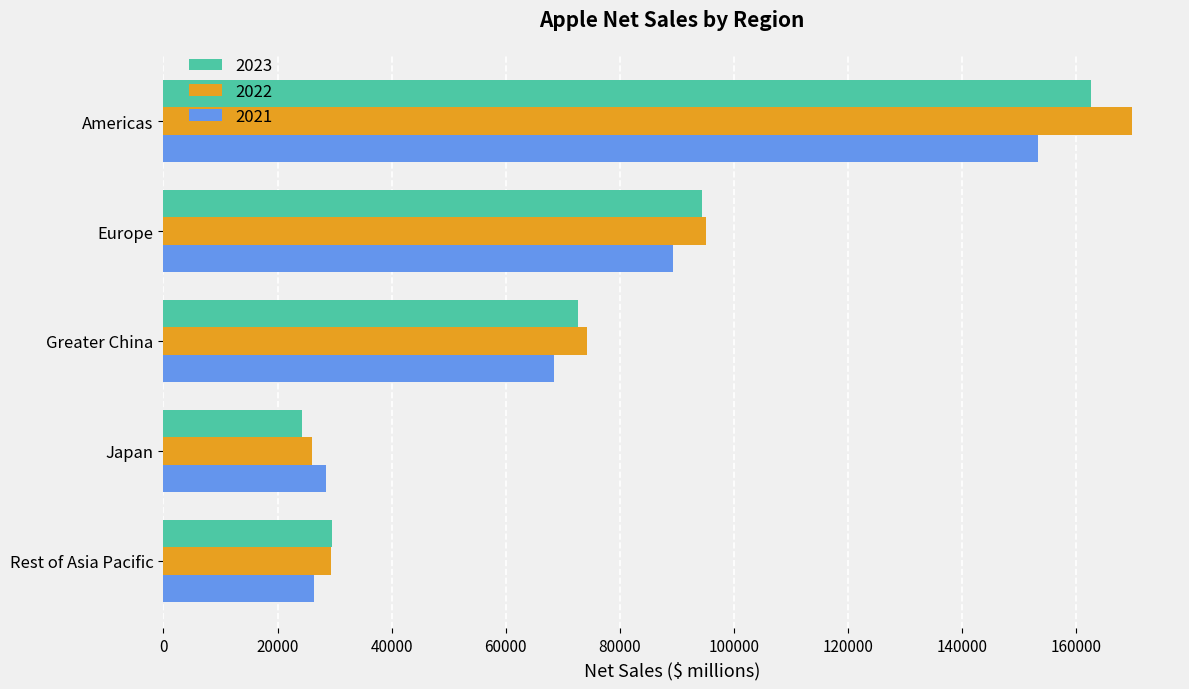

Which series has the largest range (max minus min)?

2022